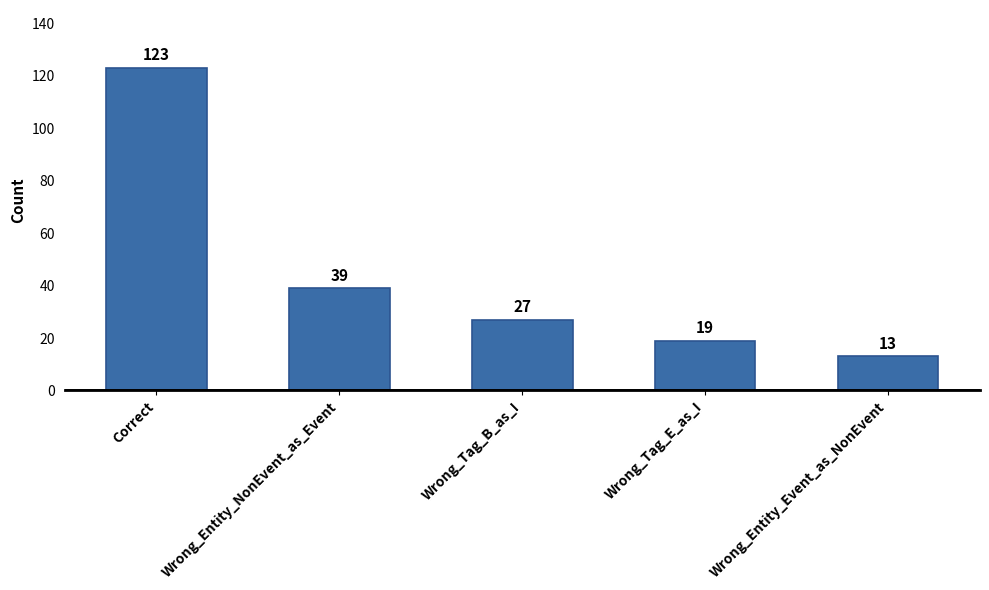

List the labels in order of value, smallest first.

Wrong_Entity_Event_as_NonEvent, Wrong_Tag_E_as_I, Wrong_Tag_B_as_I, Wrong_Entity_NonEvent_as_Event, Correct